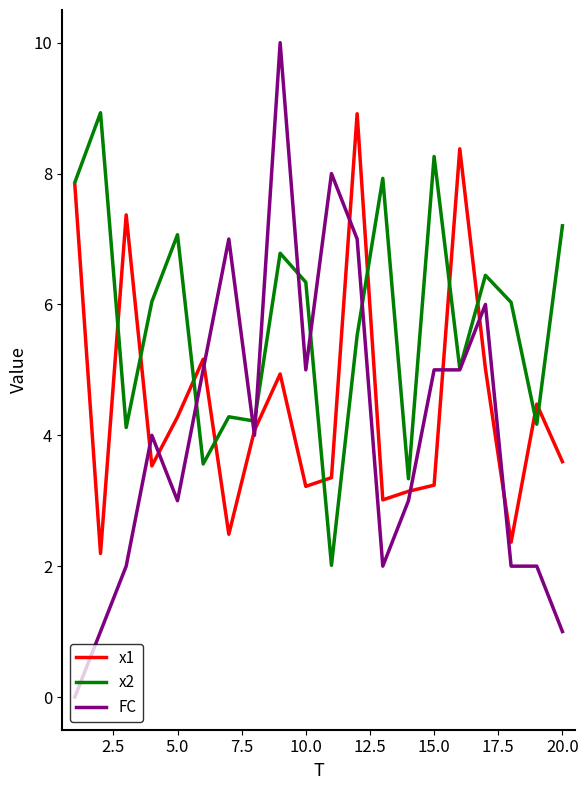

What is the minimum value for x2?

2.0